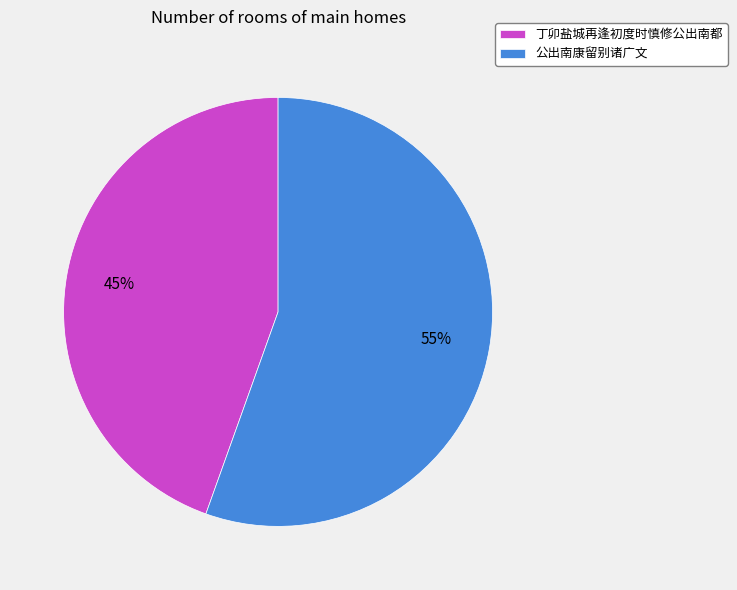

How many segments does this pie chart have?

2